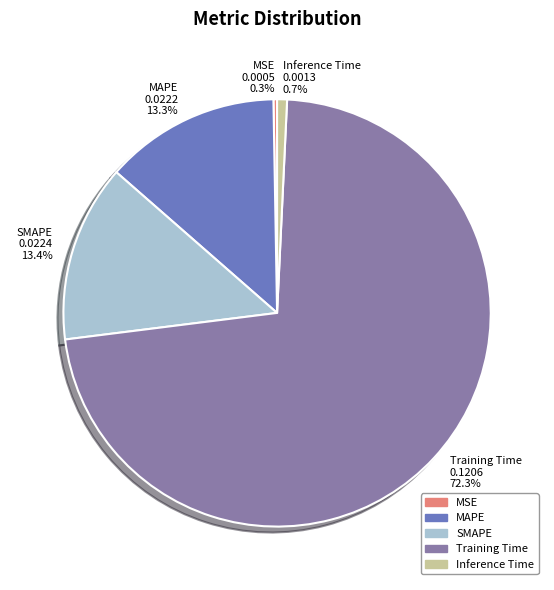

Which has a higher value, Inference Time 0.0013 0.7% or Training Time 0.1206 72.3%?

Training Time 0.1206 72.3%